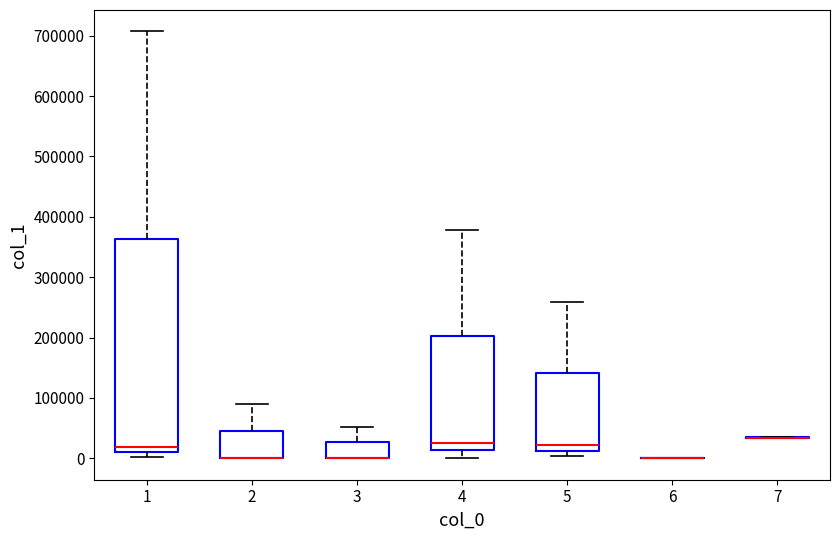

Where does the median line of the box at x = 1 sit on the y-axis? The values are not printed on the chart, so give them approximately, as read against the axis.

20000